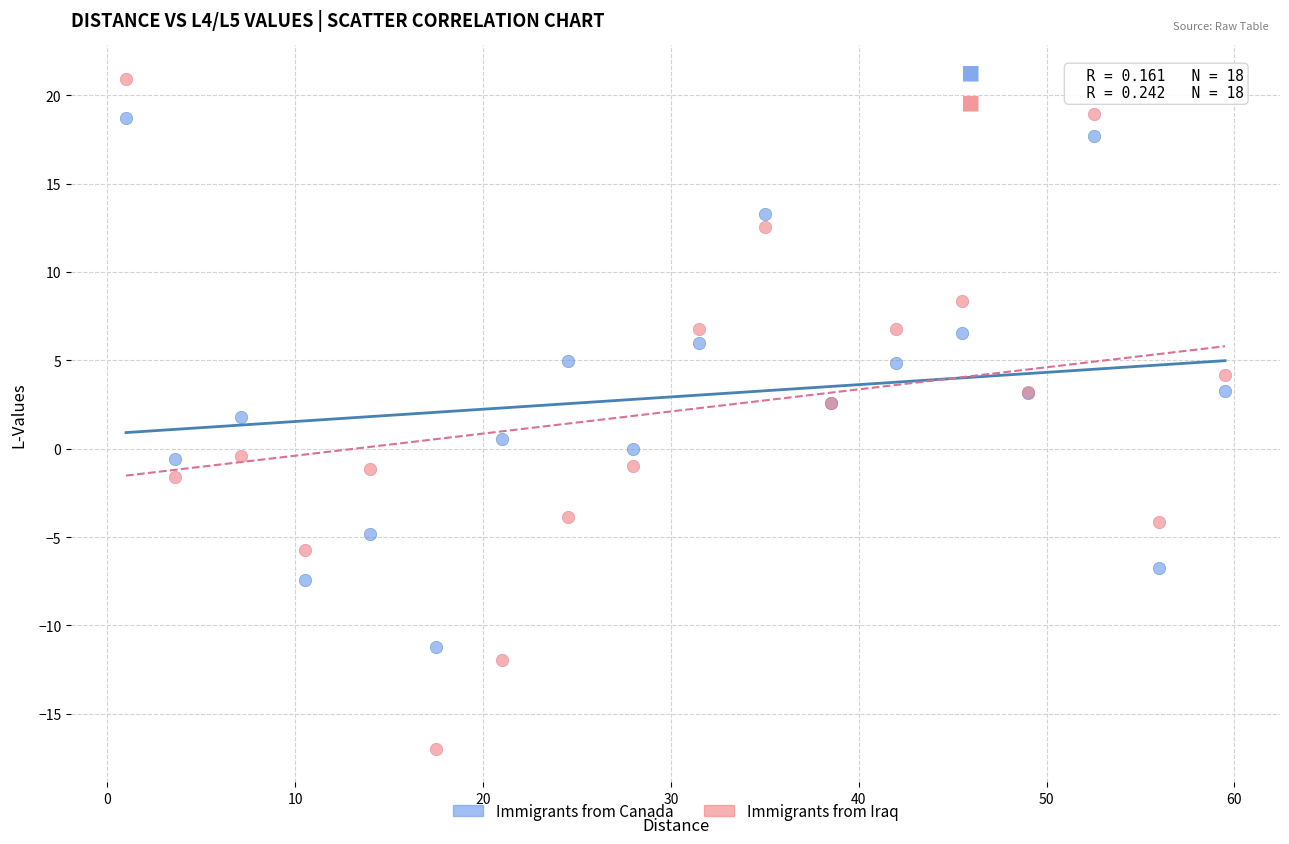

Which series reaches the minimum Y coordinate?

Immigrants from Iraq